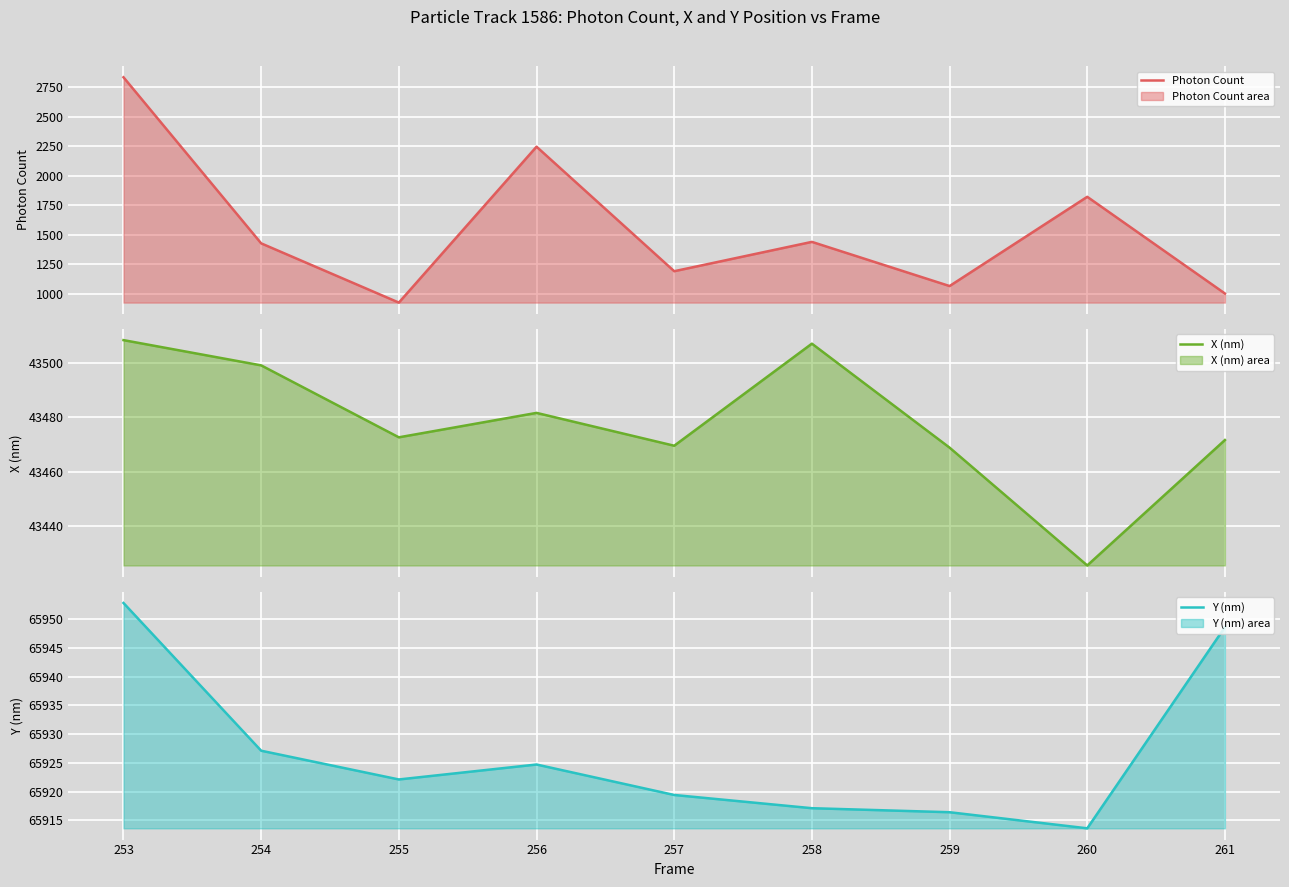

List the series in order of their peak value, highest first.

Y (nm), X (nm), Photon Count